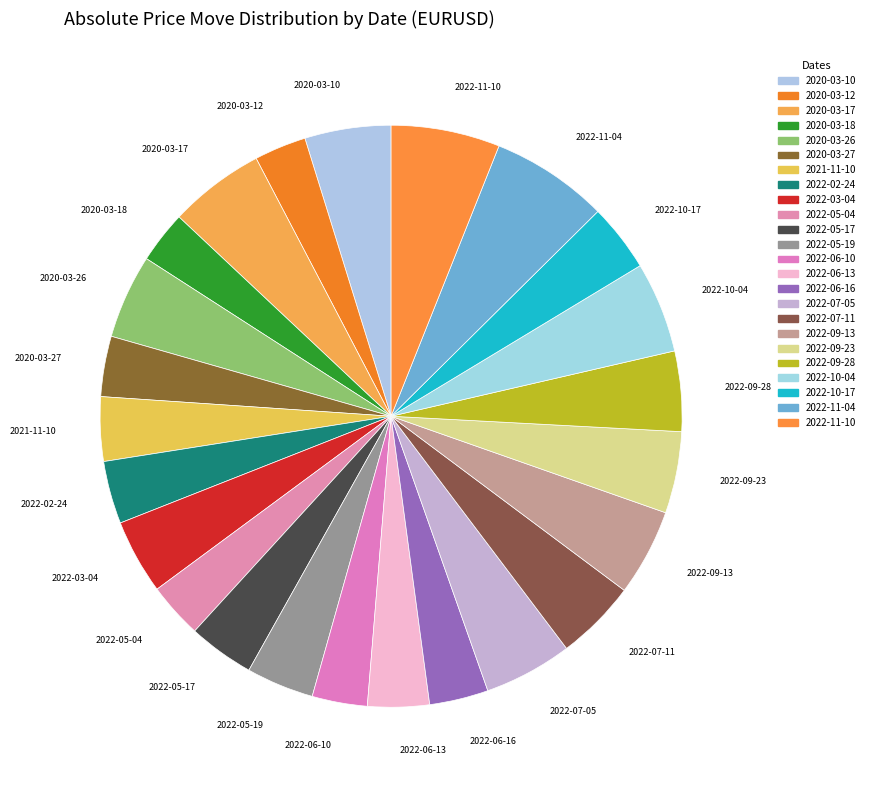

How many segments does this pie chart have?

24